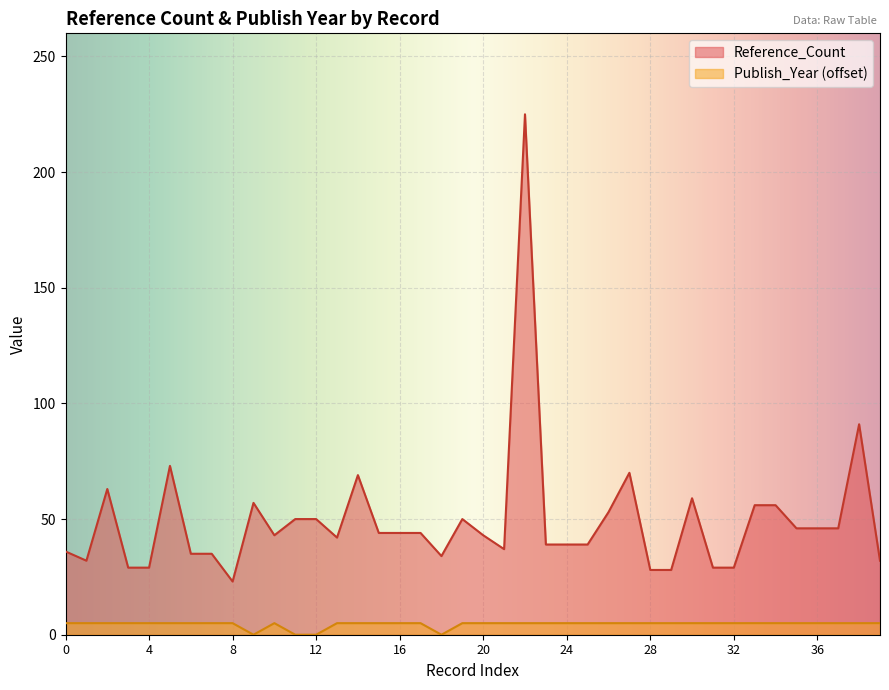

Reading left to right, what are all the values shown in this chart?

Reference_Count: 36	32	63	29	29	73	35	35	23	57	43	50	50	42	69	44	44	44	34	50	43	37	225	39	39	39	53	70	28	28	59	29	29	56	56	46	46	46	91	32
Publish_Year: 5	5	5	5	5	5	5	5	5	0	5	0	0	5	5	5	5	5	0	5	5	5	5	5	5	5	5	5	5	5	5	5	5	5	5	5	5	5	5	5